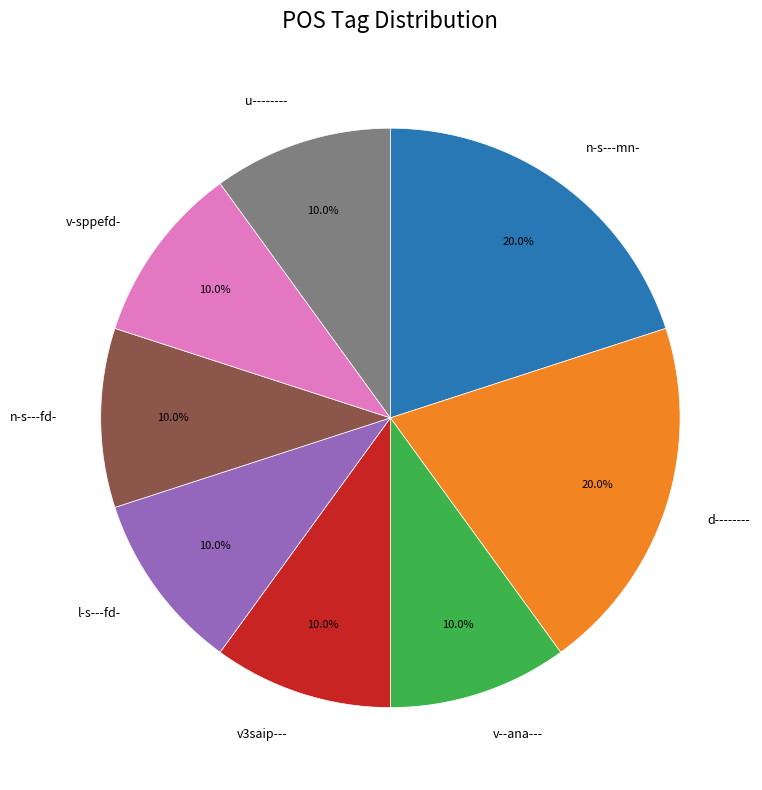

Which has a higher value, d-------- or v3saip---?

d--------